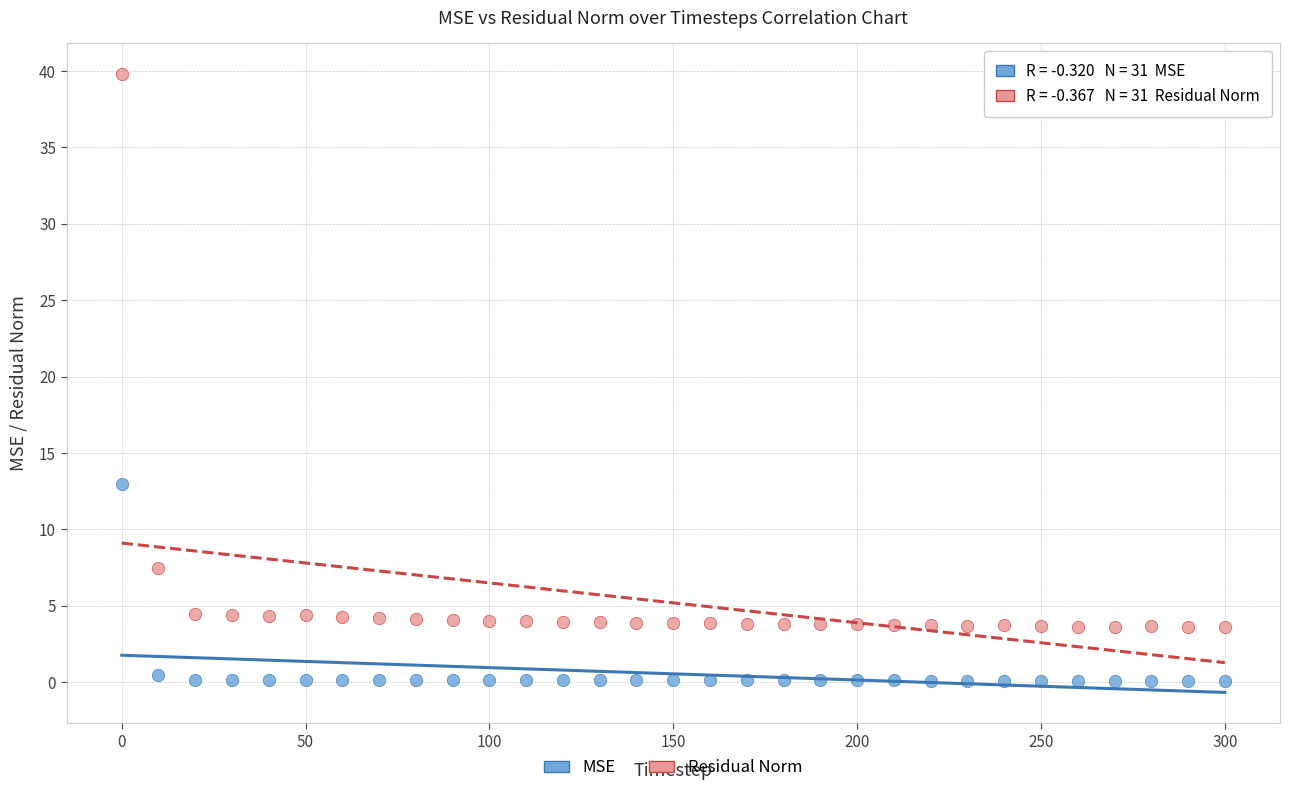

Across all series, what Y value is closest to 19?

13.0